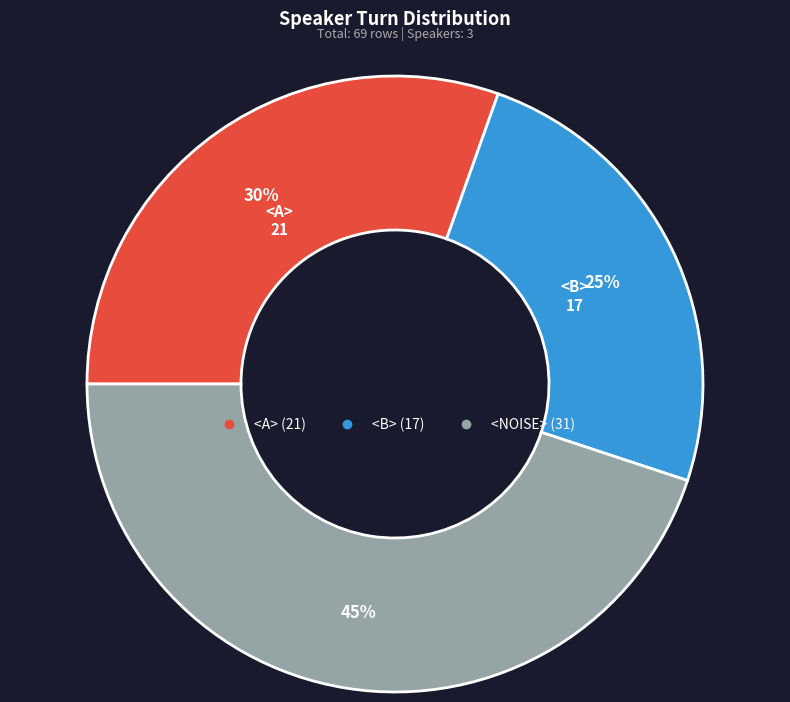

The <NOISE> slice represents 31% of the pie. True or false?

False